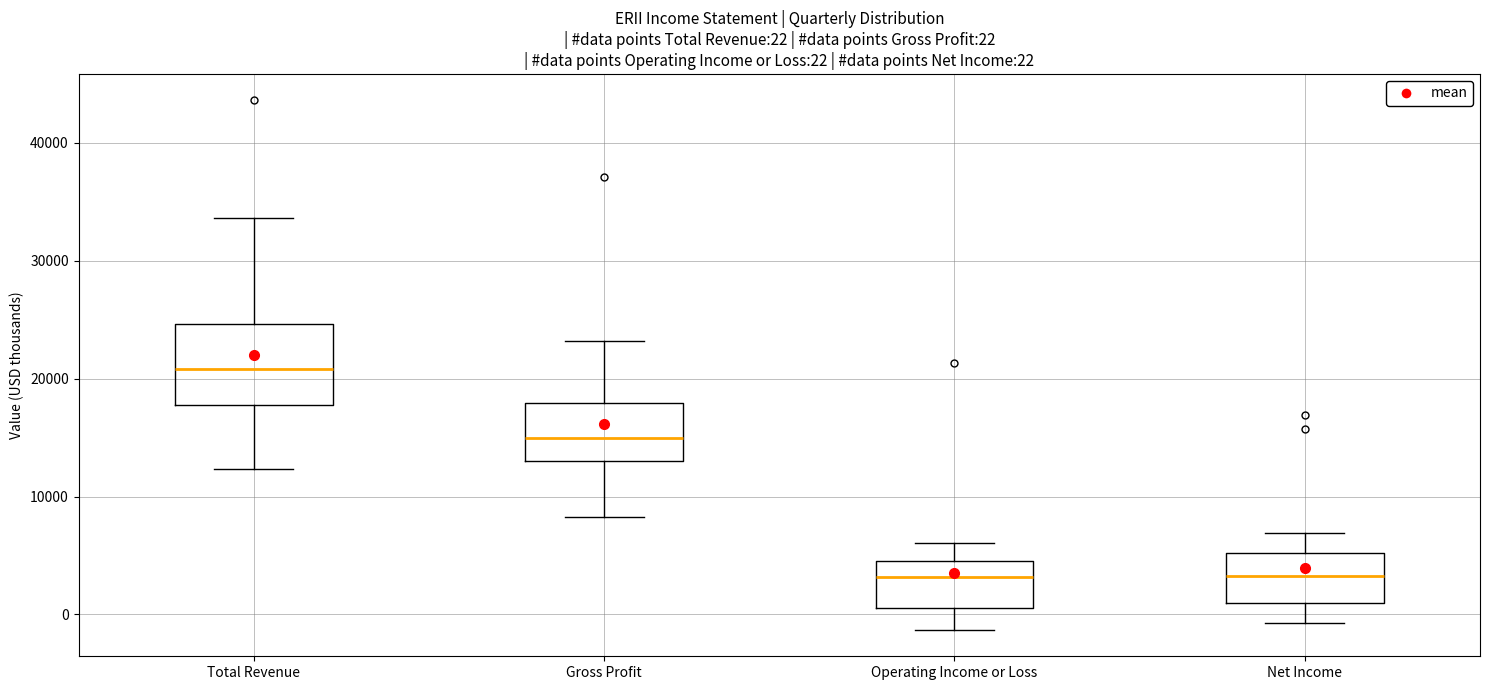

Which box's median line is the highest?

Total Revenue